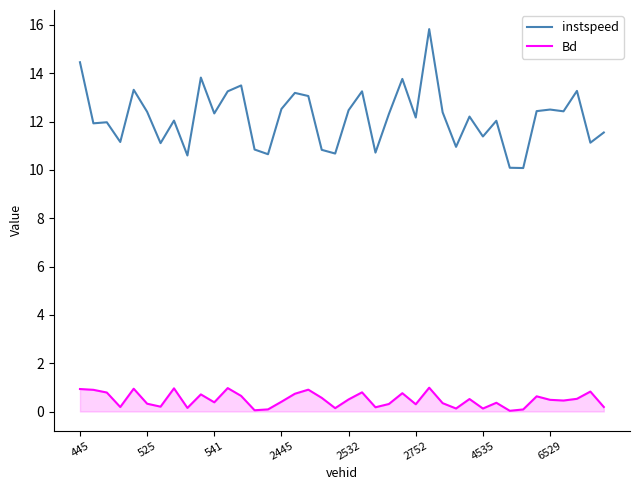

What is the highest value of the instspeed series?

15.8